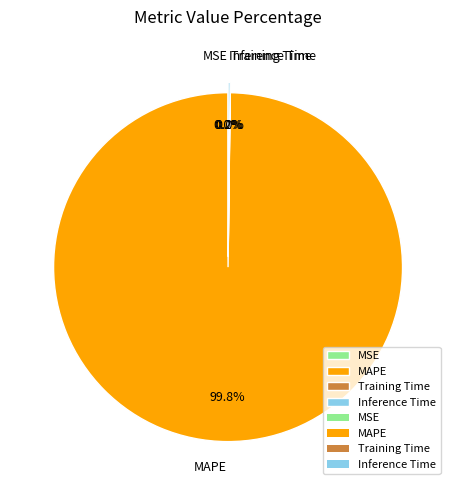

What percentage is NOT represented by Inference Time?

99.8%